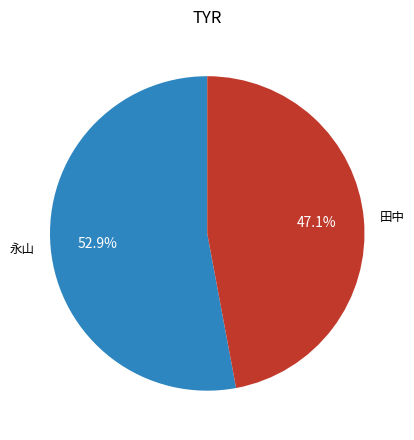

Between 永山 and 田中, which is larger?

永山